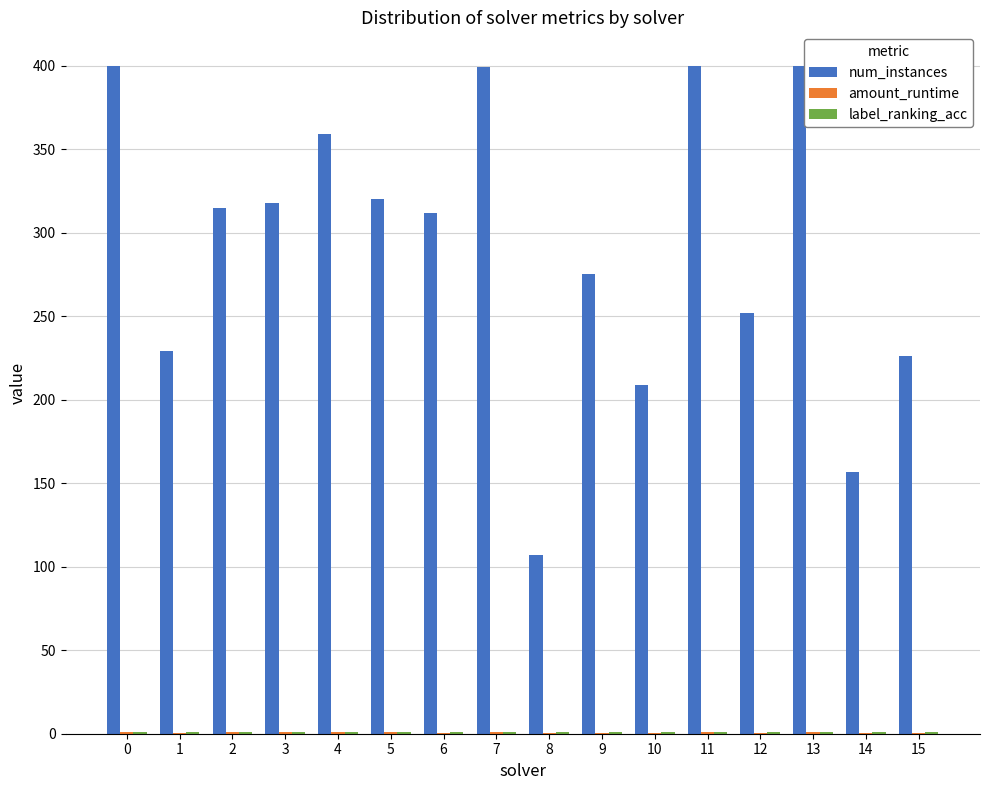

True or false: num_instances has a value of 64.8 at 5.

False